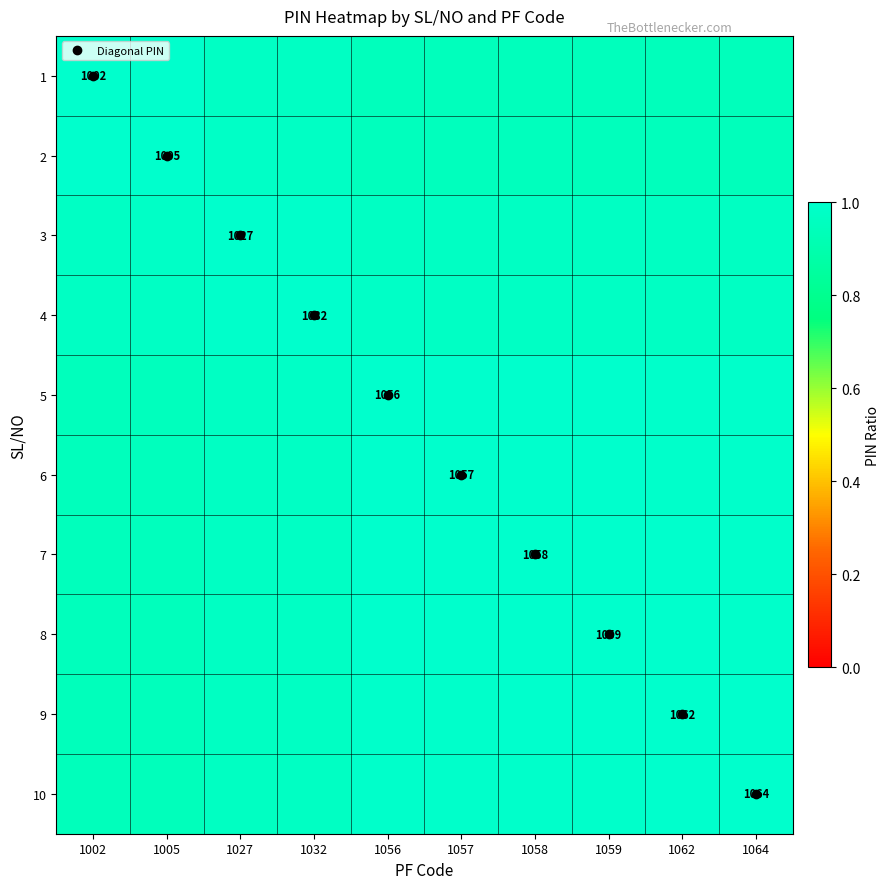

At which category is the sum across all series the highest?

1057